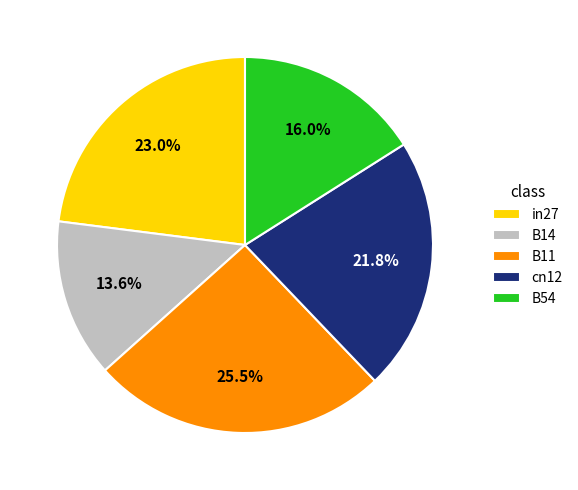

To the nearest percent, what is the difference between the largest and smallest slice percentages?

12%